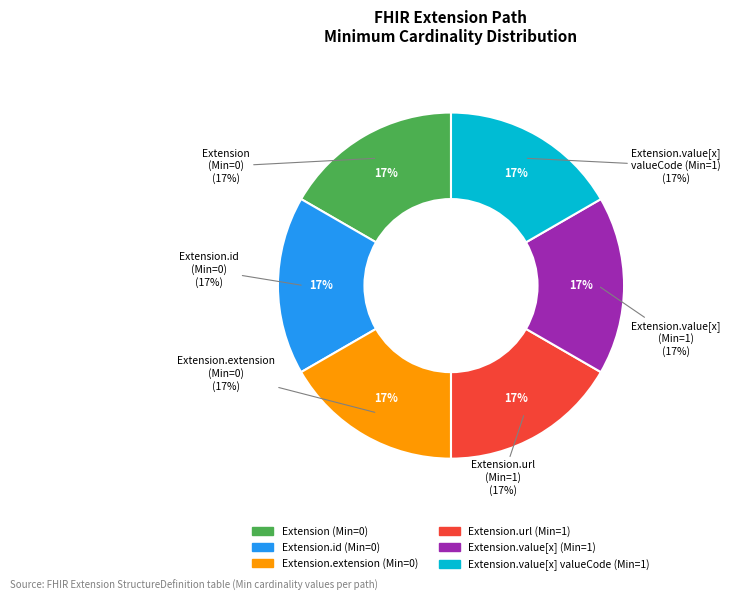

Count the number of slices in the pie.

6